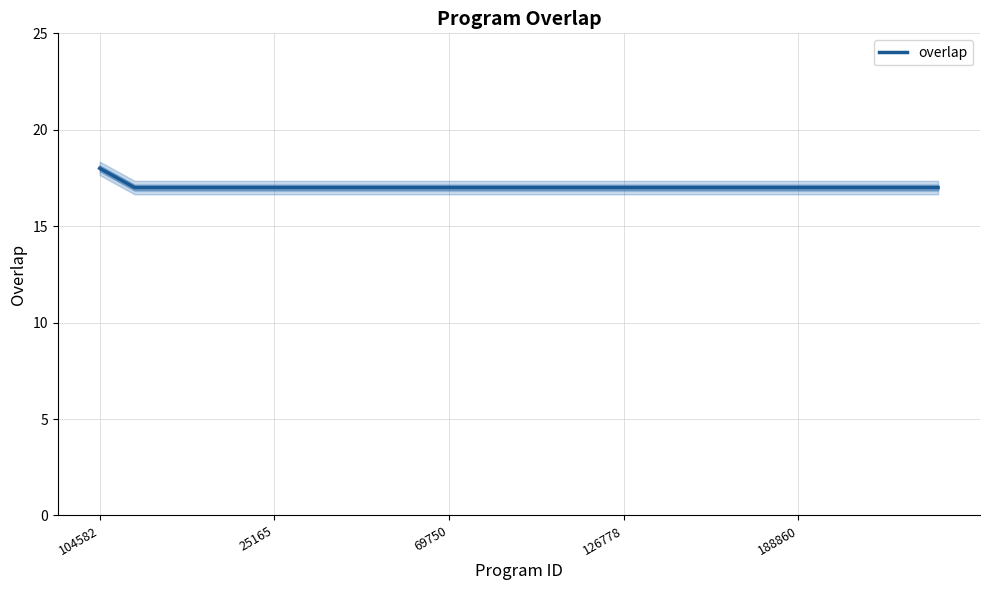

Between 7 and 18, which is larger?

7